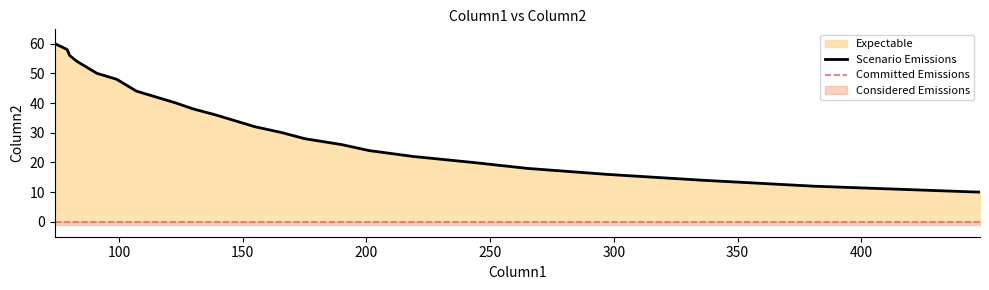

Rank the categories by value from lowest to highest.

448, 381, 336, 297, 265, 243, 219, 201, 190, 175, 166, 155, 147, 139, 130, 123, 115, 107, 103, 99, 91, 87, 83, 80, 79, 74